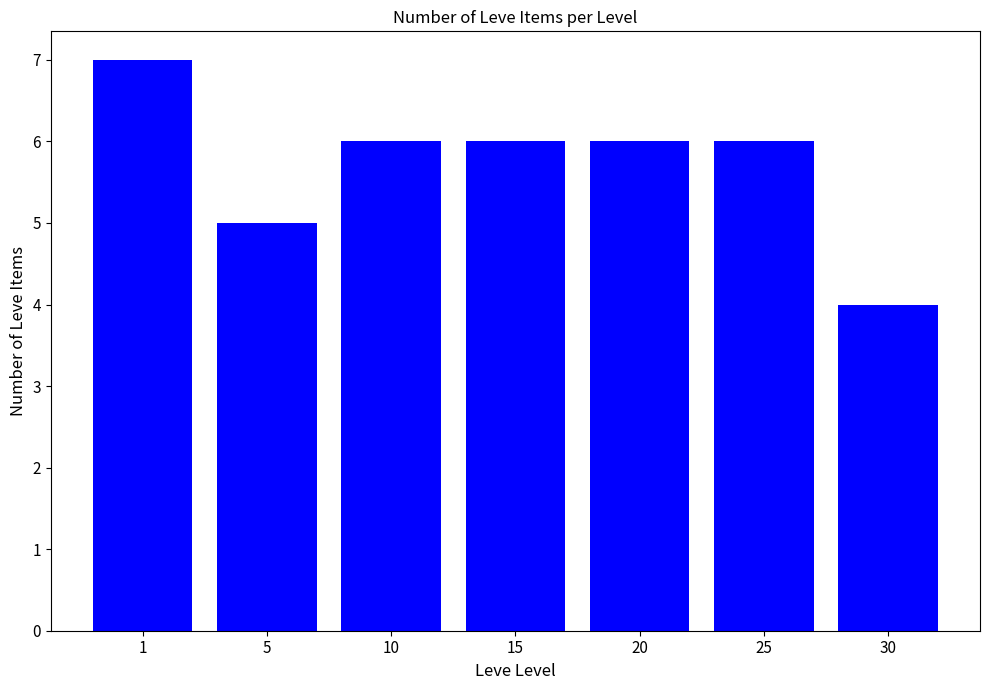

What is the difference between the maximum and minimum values?

3